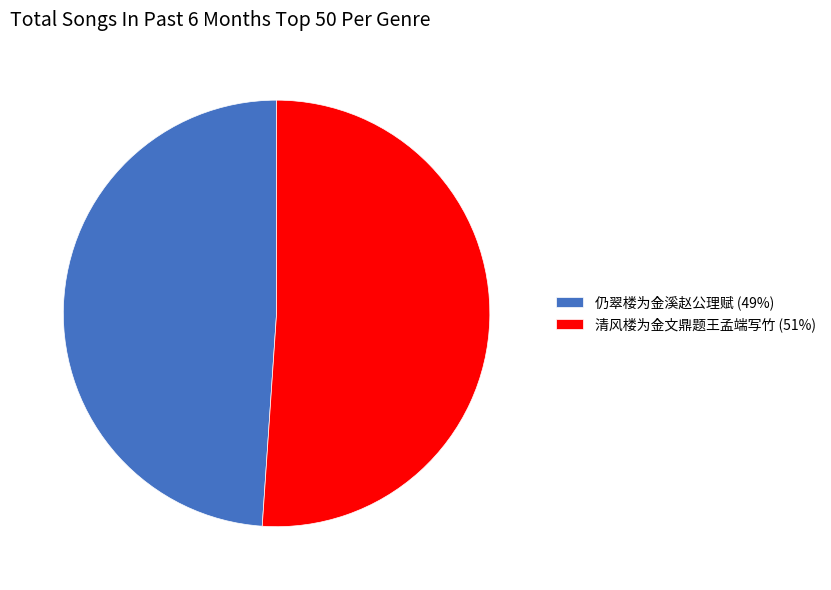

Is the sum of 清风楼为金文鼎题王孟端写竹 (51%) and 仍翠楼为金溪赵公理赋 (49%) greater than half?

Yes